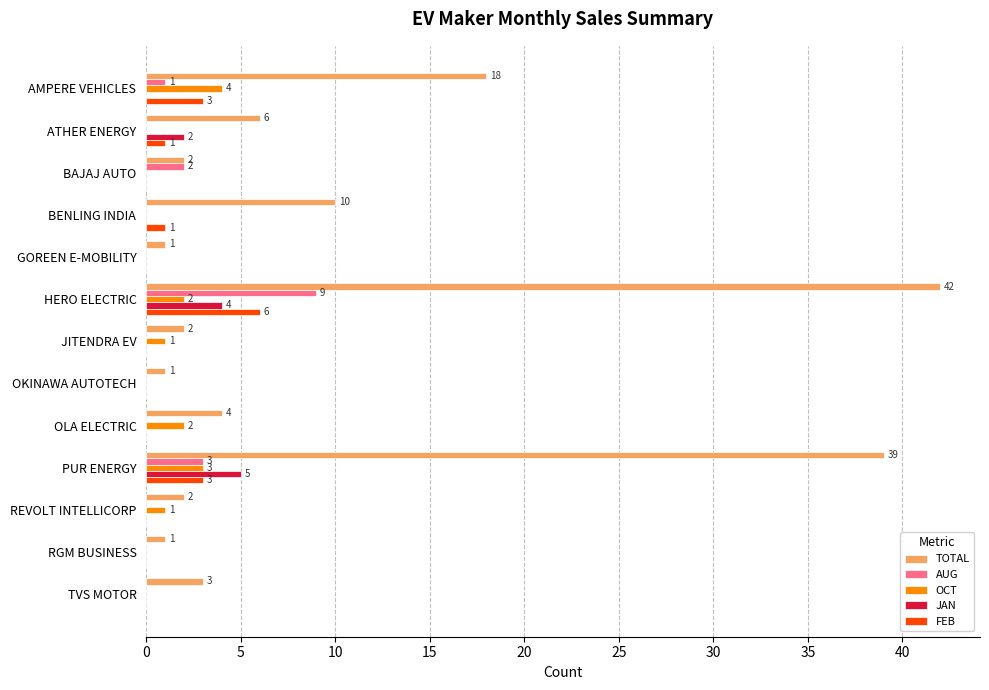

What is the sum of all OCT values?

13